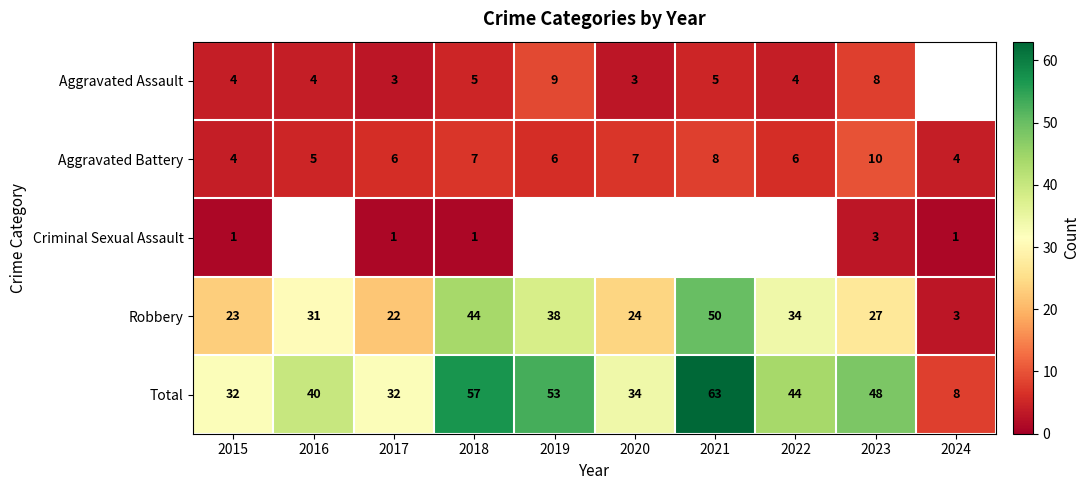

The value of Aggravated Assault at 2022 is 3. True or false?

False